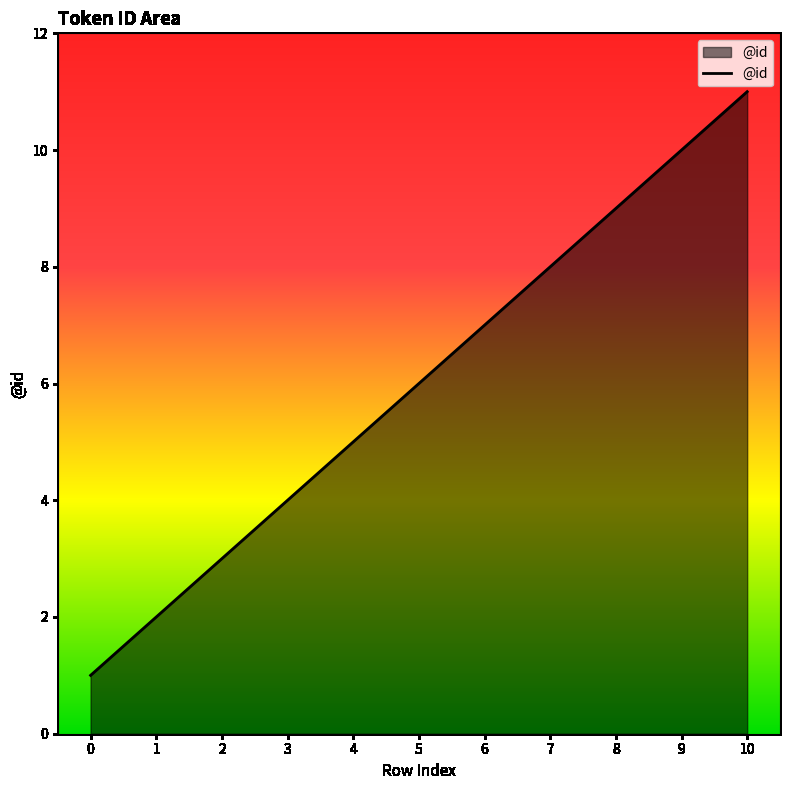

True or false: the data has more than 2 interior local peaks.

False